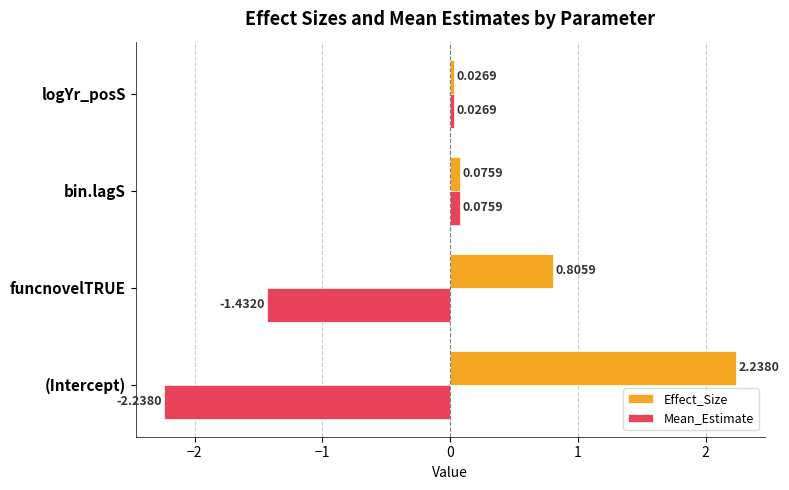

Which series has the largest range (max minus min)?

Mean_Estimate